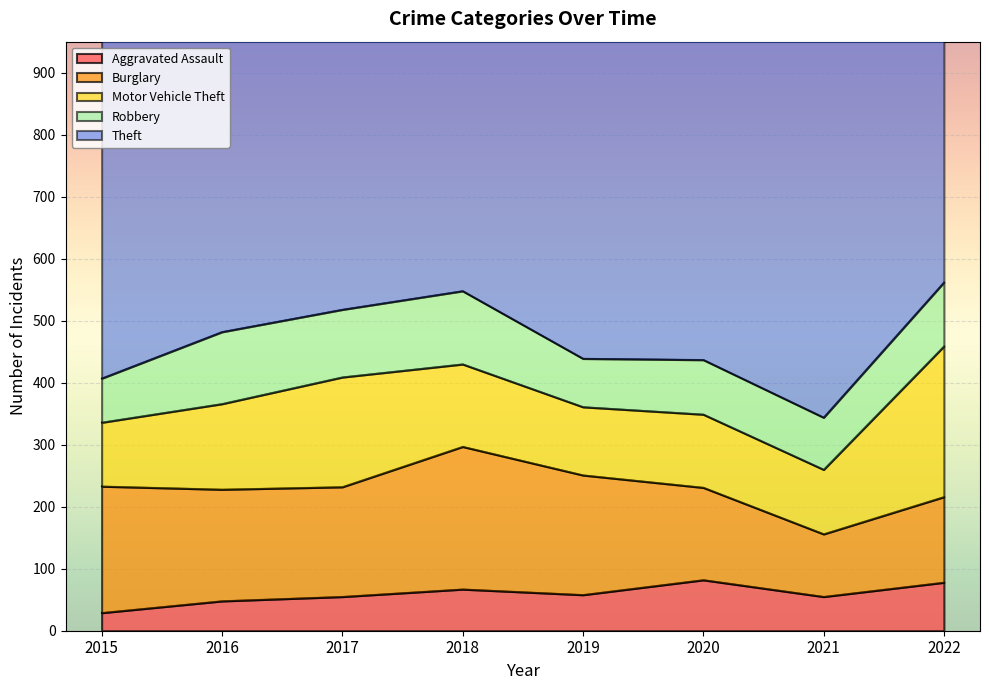

At which category is the sum across all series the highest?

2022